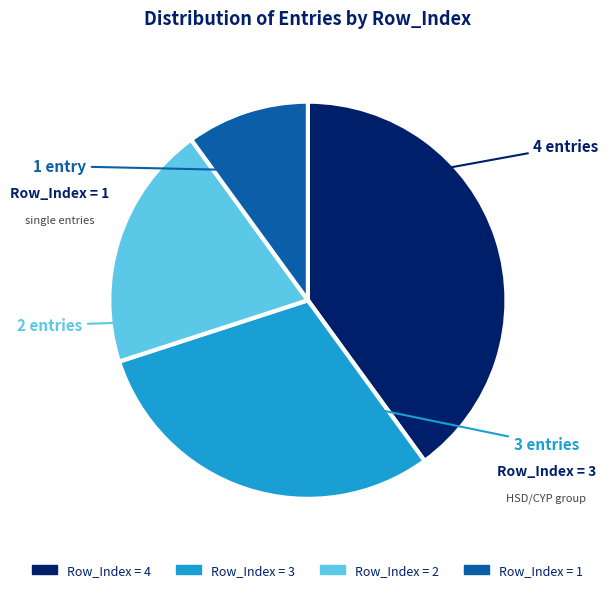

Is there any slice that represents more than half of the pie?

No